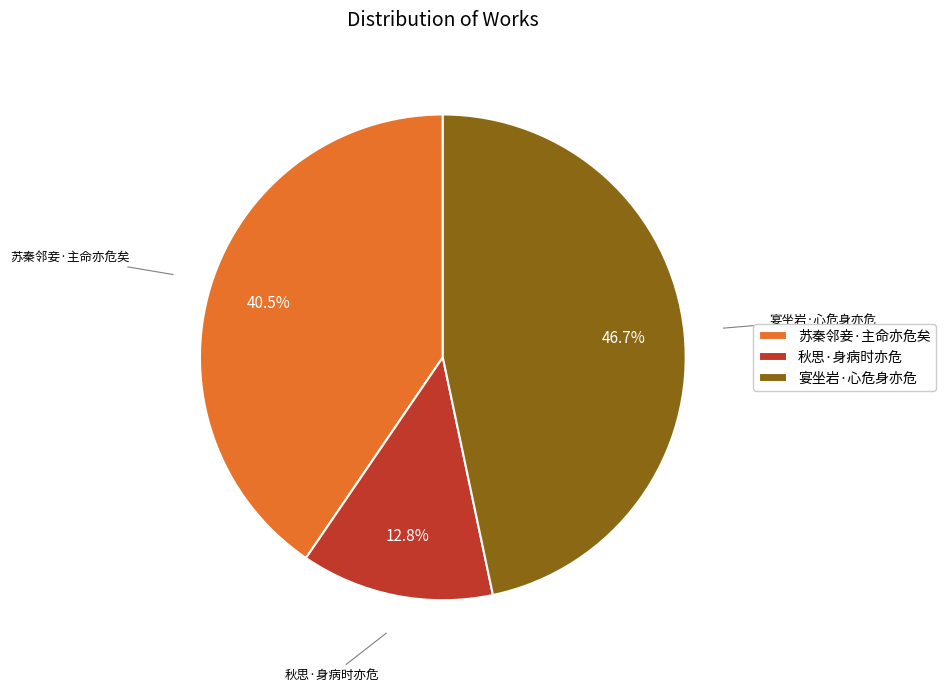

Which slice is the largest?

宴坐岩·心危身亦危